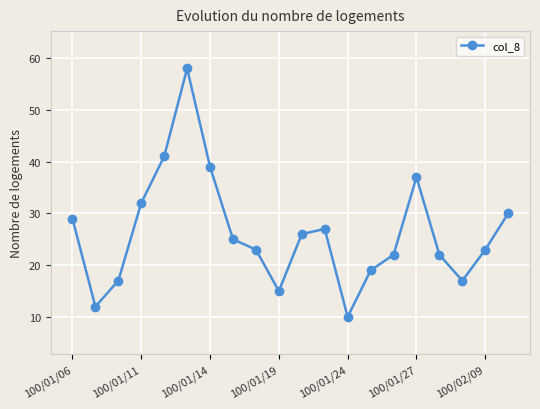

What is the smallest value displayed?

10